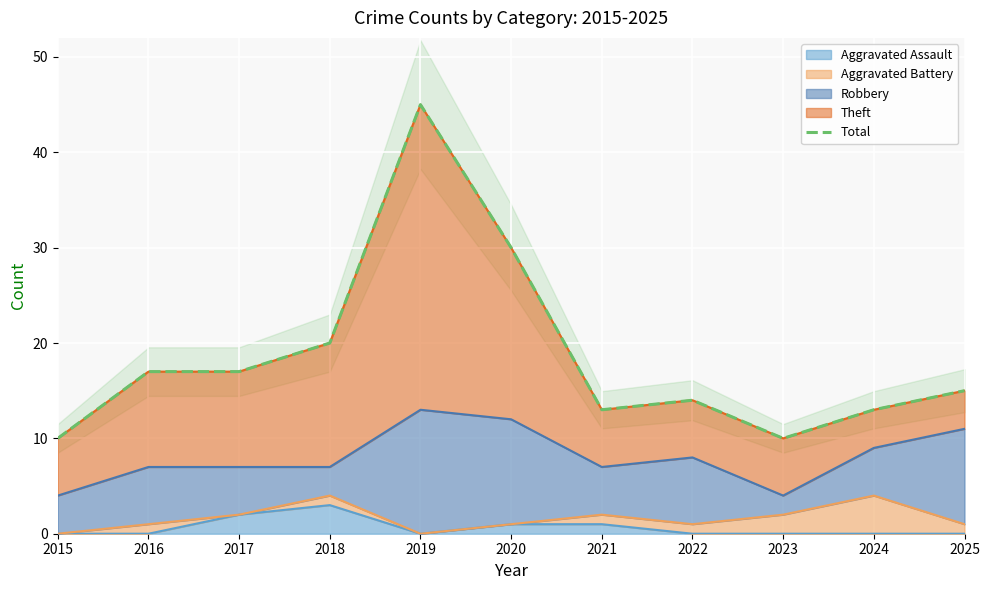

Is it true that the value at 2024 is 13?

True